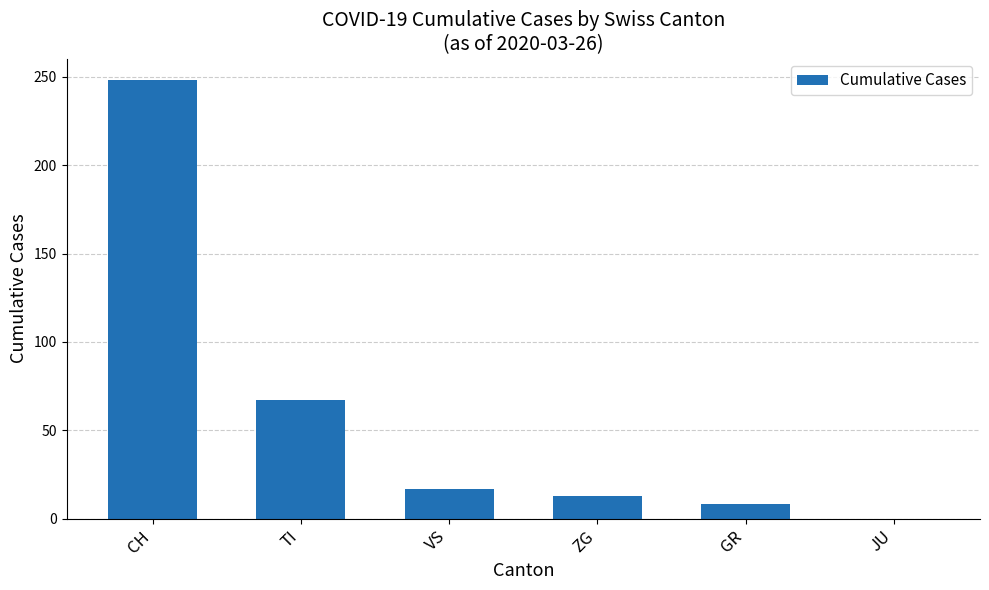

At which label does the data first exceed 17?

CH